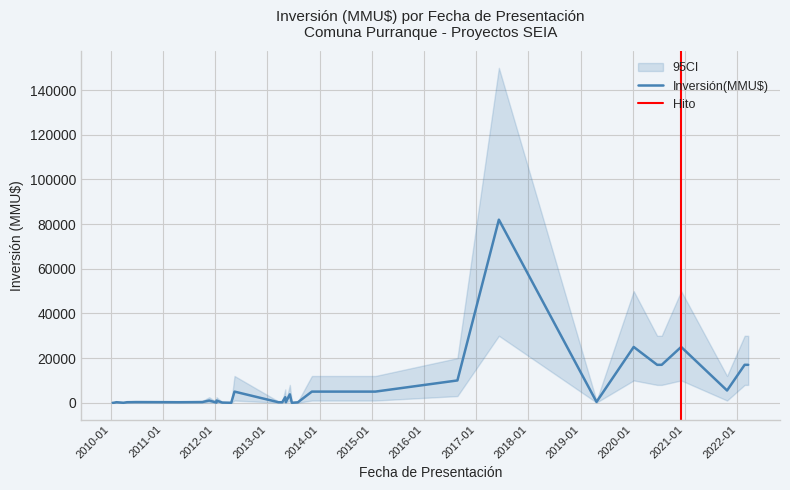

True or false: CI_upper and CI_lower cross at least once.

False